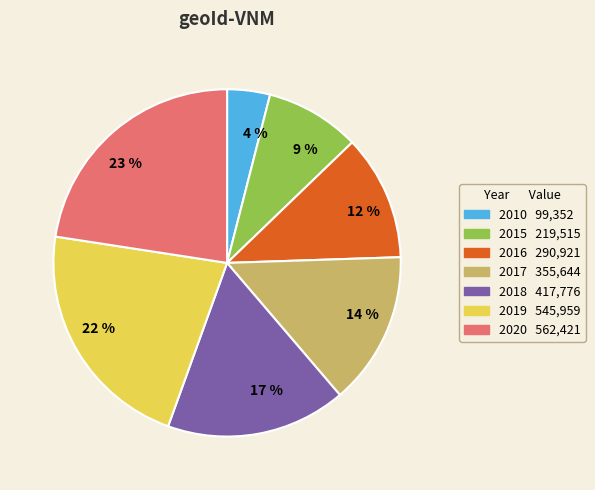

The 2016 slice represents 23% of the pie. True or false?

False